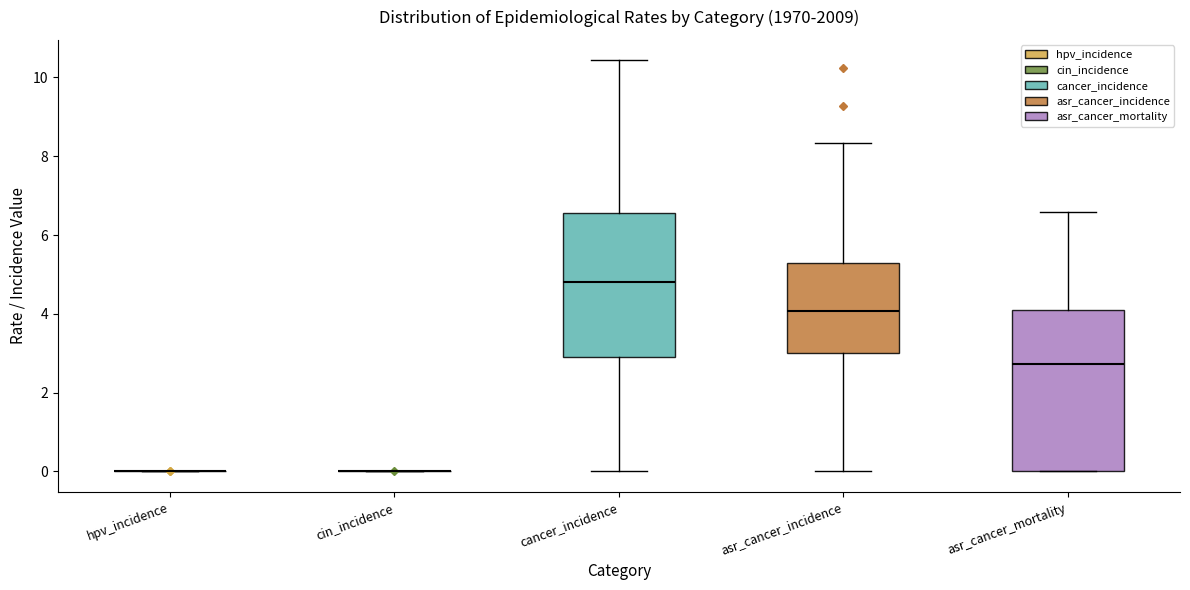

Reading left to right, read every box against the y-axis: the position of its median line, the range the box covers, and the ends of its whiskers. The values are not printed on the chart, so give them approximately, as read against the axis.

hpv_incidence: box collapsed to a line at 0.0, whiskers 0.0 to 0.0
cin_incidence: box collapsed to a line at 0.0, whiskers 0.0 to 0.0
cancer_incidence: median 4.8, box 2.8 to 6.6, whiskers 0.0 to 10.4
asr_cancer_incidence: median 4.0, box 3.0 to 5.2, whiskers 0.0 to 8.4
asr_cancer_mortality: median 2.8, box 0.0 to 4.0, whiskers 0.0 to 6.6